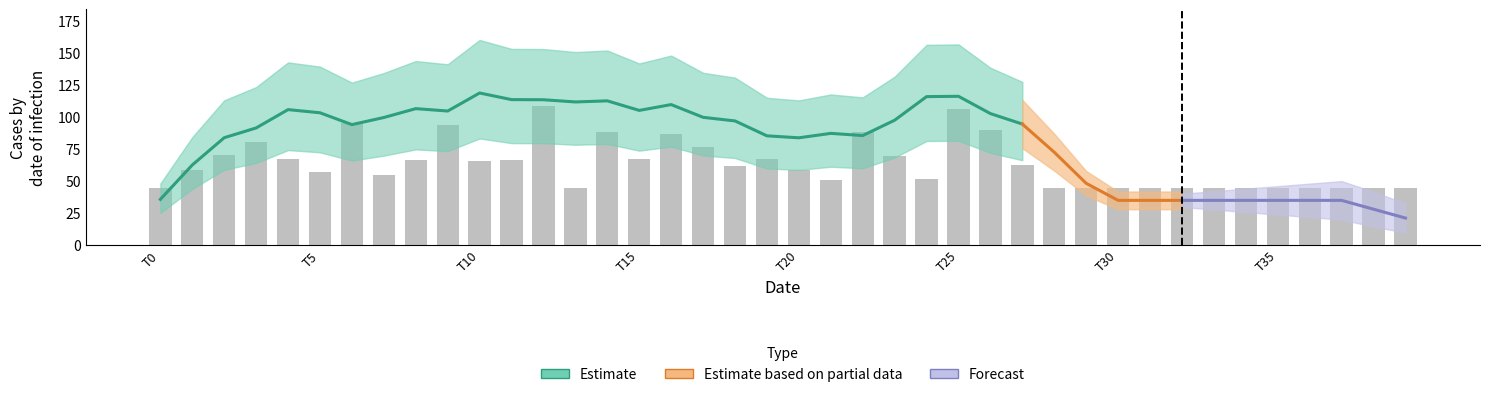

How many values are below 61?

20